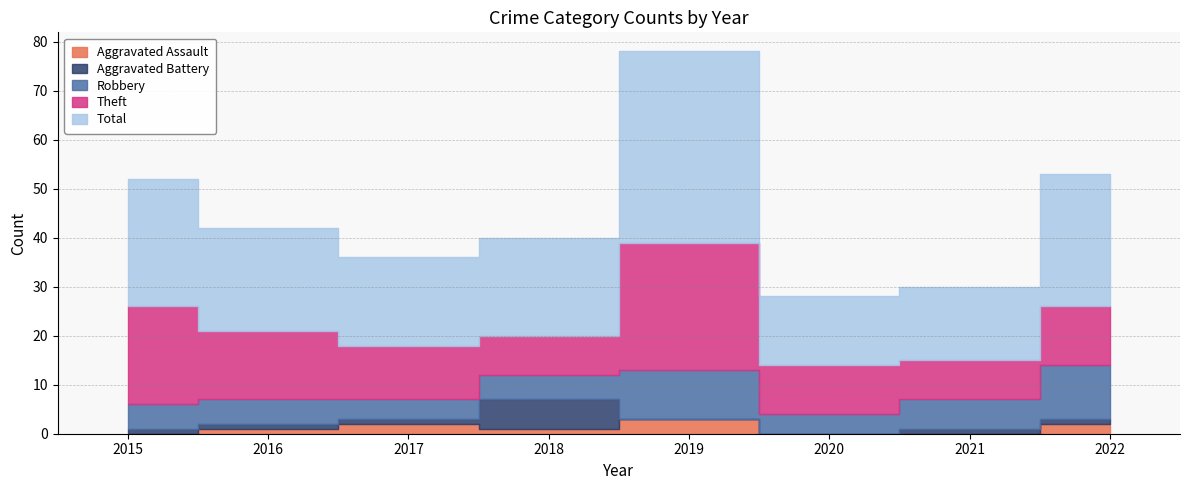

At which category does the chart reach its minimum across all series?

2015